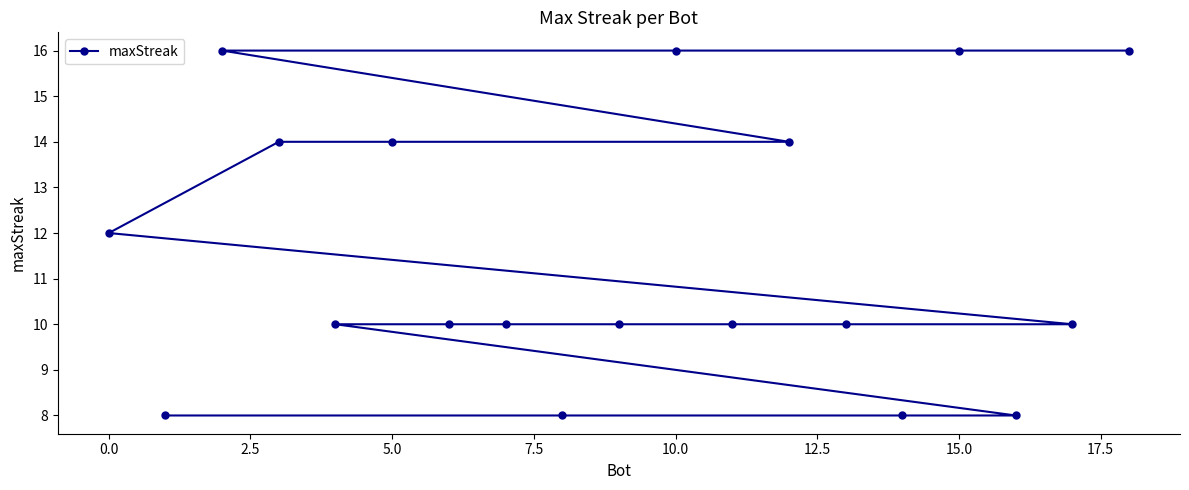

Reading right to left, what are all the values shown in this chart?

16	10	8	16	8	10	14	10	16	10	8	10	10	14	10	14	16	8	12